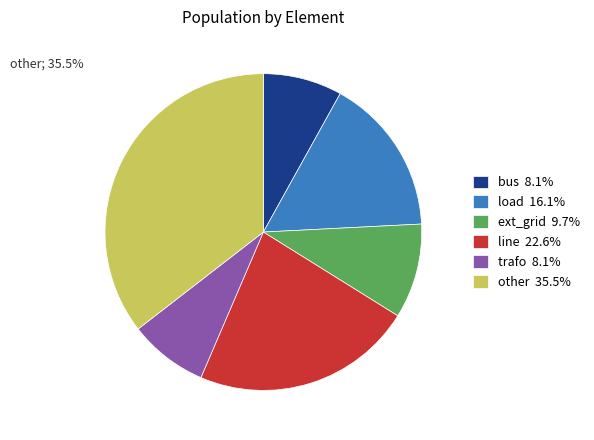

Which category has the biggest portion of the pie?

other